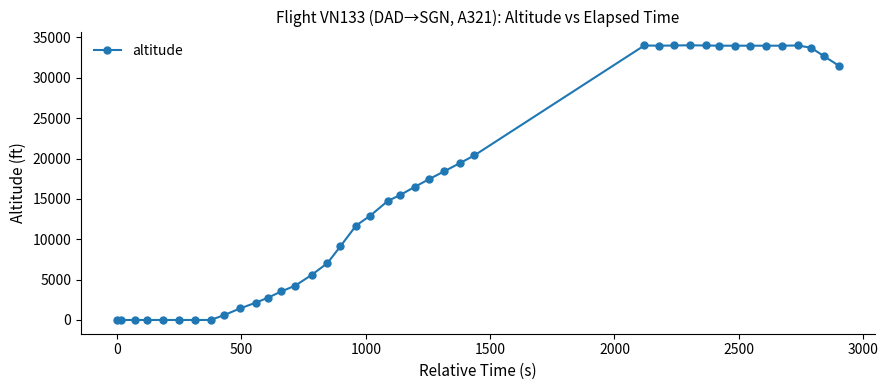

True or false: there are more than 1 points higher than both neighbors.

True